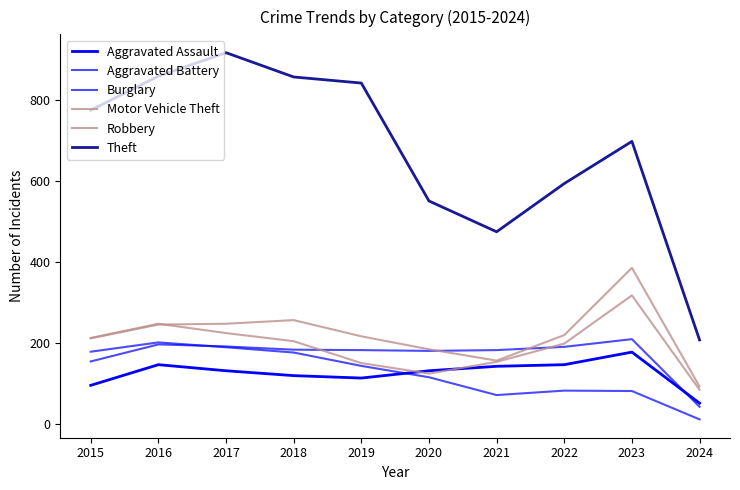

What is the value of the Robbery point at the 9th from the left?

317